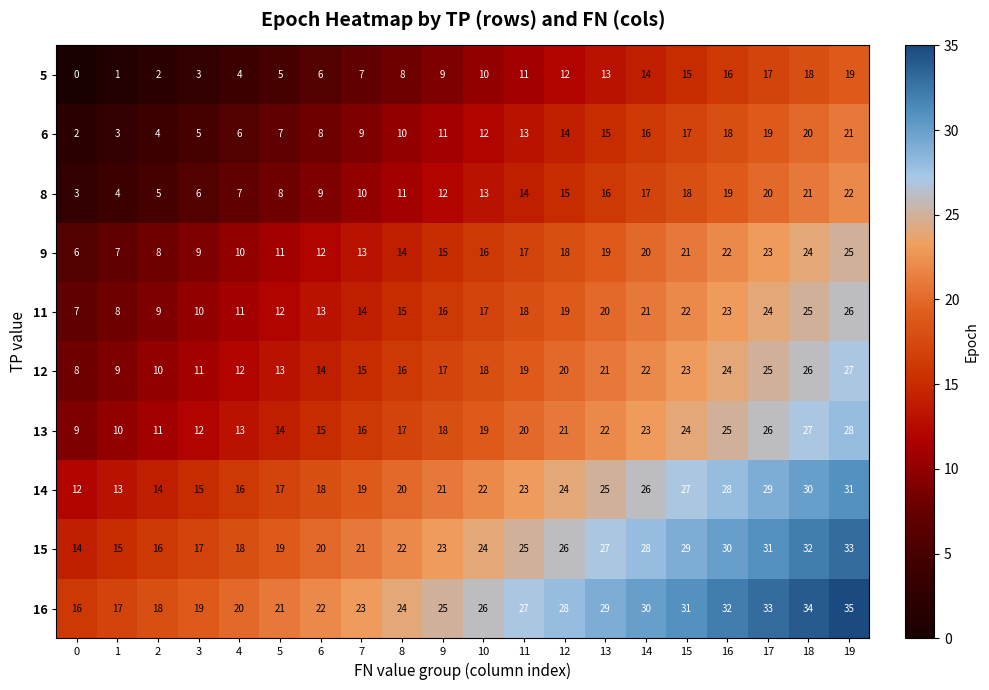

Is it true that 9 equals 9 at 9?

False